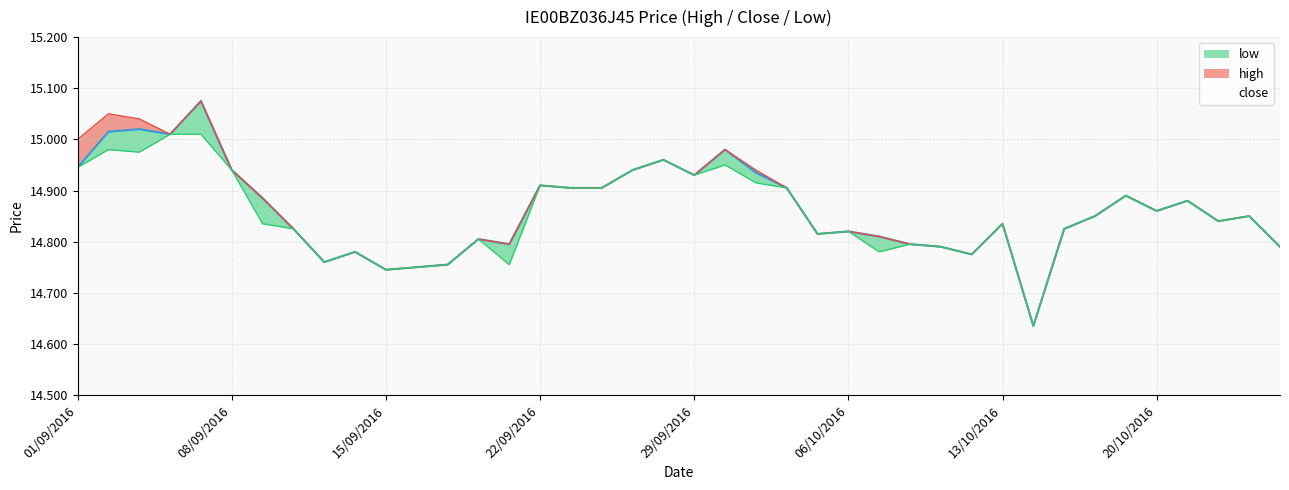

Reading left to right, what are all the values shown in this chart?

high: 01/09/2016=15.0	02/09/2016=15.1	05/09/2016=15.0	06/09/2016=15.0	07/09/2016=15.1	08/09/2016=14.9	09/09/2016=14.9	12/09/2016=14.8	13/09/2016=14.8	14/09/2016=14.8	15/09/2016=14.7	16/09/2016=14.8	19/09/2016=14.8	20/09/2016=14.8	21/09/2016=14.8	22/09/2016=14.9	23/09/2016=14.9	26/09/2016=14.9	27/09/2016=14.9	28/09/2016=15.0	29/09/2016=14.9	30/09/2016=15.0	03/10/2016=14.9	04/10/2016=14.9	05/10/2016=14.8	06/10/2016=14.8	07/10/2016=14.8	10/10/2016=14.8	11/10/2016=14.8	12/10/2016=14.8	13/10/2016=14.8	14/10/2016=14.6	17/10/2016=14.8	18/10/2016=14.8	19/10/2016=14.9	20/10/2016=14.9	21/10/2016=14.9	24/10/2016=14.8	25/10/2016=14.8	26/10/2016=14.8
close: 01/09/2016=14.9	02/09/2016=15.0	05/09/2016=15.0	06/09/2016=15.0	07/09/2016=15.1	08/09/2016=14.9	09/09/2016=14.9	12/09/2016=14.8	13/09/2016=14.8	14/09/2016=14.8	15/09/2016=14.7	16/09/2016=14.8	19/09/2016=14.8	20/09/2016=14.8	21/09/2016=14.8	22/09/2016=14.9	23/09/2016=14.9	26/09/2016=14.9	27/09/2016=14.9	28/09/2016=15.0	29/09/2016=14.9	30/09/2016=15.0	03/10/2016=14.9	04/10/2016=14.9	05/10/2016=14.8	06/10/2016=14.8	07/10/2016=14.8	10/10/2016=14.8	11/10/2016=14.8	12/10/2016=14.8	13/10/2016=14.8	14/10/2016=14.6	17/10/2016=14.8	18/10/2016=14.8	19/10/2016=14.9	20/10/2016=14.9	21/10/2016=14.9	24/10/2016=14.8	25/10/2016=14.8	26/10/2016=14.8
low: 01/09/2016=14.9	02/09/2016=15.0	05/09/2016=15.0	06/09/2016=15.0	07/09/2016=15.0	08/09/2016=14.9	09/09/2016=14.8	12/09/2016=14.8	13/09/2016=14.8	14/09/2016=14.8	15/09/2016=14.7	16/09/2016=14.8	19/09/2016=14.8	20/09/2016=14.8	21/09/2016=14.8	22/09/2016=14.9	23/09/2016=14.9	26/09/2016=14.9	27/09/2016=14.9	28/09/2016=15.0	29/09/2016=14.9	30/09/2016=14.9	03/10/2016=14.9	04/10/2016=14.9	05/10/2016=14.8	06/10/2016=14.8	07/10/2016=14.8	10/10/2016=14.8	11/10/2016=14.8	12/10/2016=14.8	13/10/2016=14.8	14/10/2016=14.6	17/10/2016=14.8	18/10/2016=14.8	19/10/2016=14.9	20/10/2016=14.9	21/10/2016=14.9	24/10/2016=14.8	25/10/2016=14.8	26/10/2016=14.8